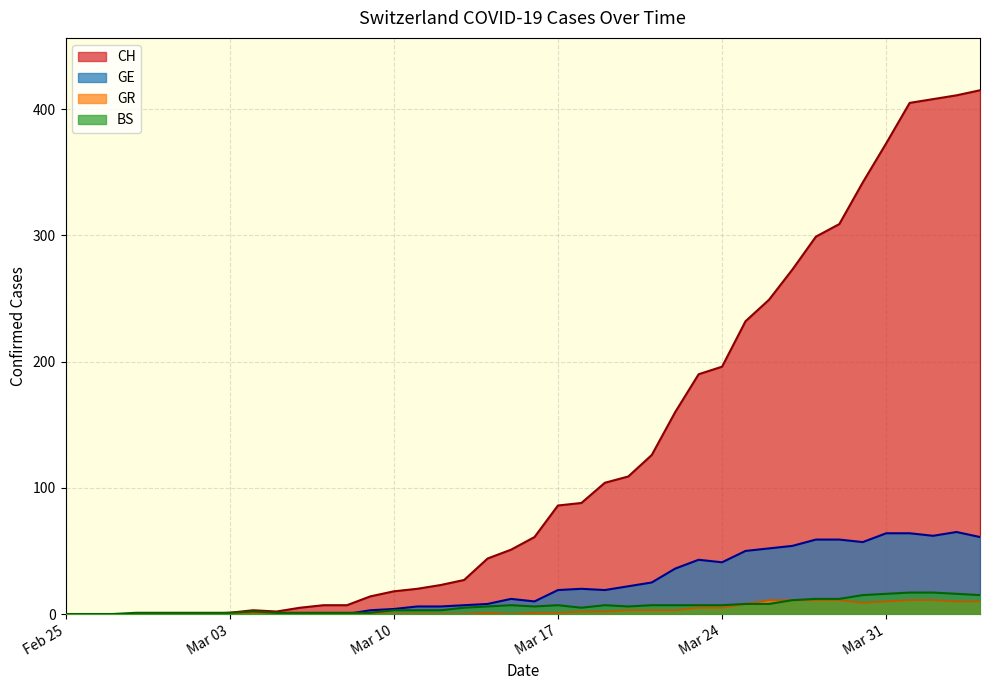

What is the greatest value displayed?

415